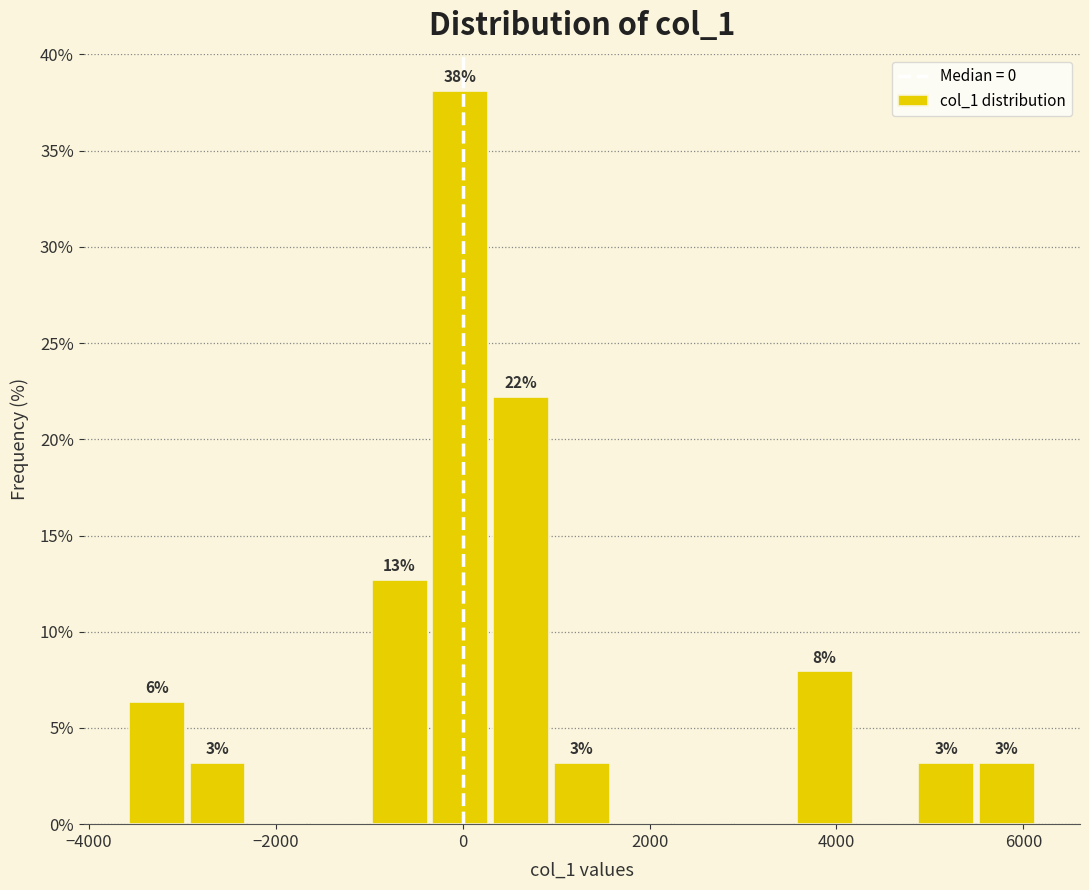

Around what value on the x-axis is the tallest bar? Give the approximate position of its centre, as read against the axis.

0